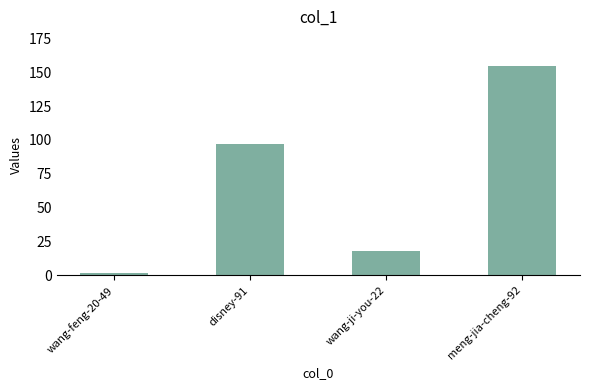

Reading left to right, transcribe all the data shown in this chart.

2	97	18	155